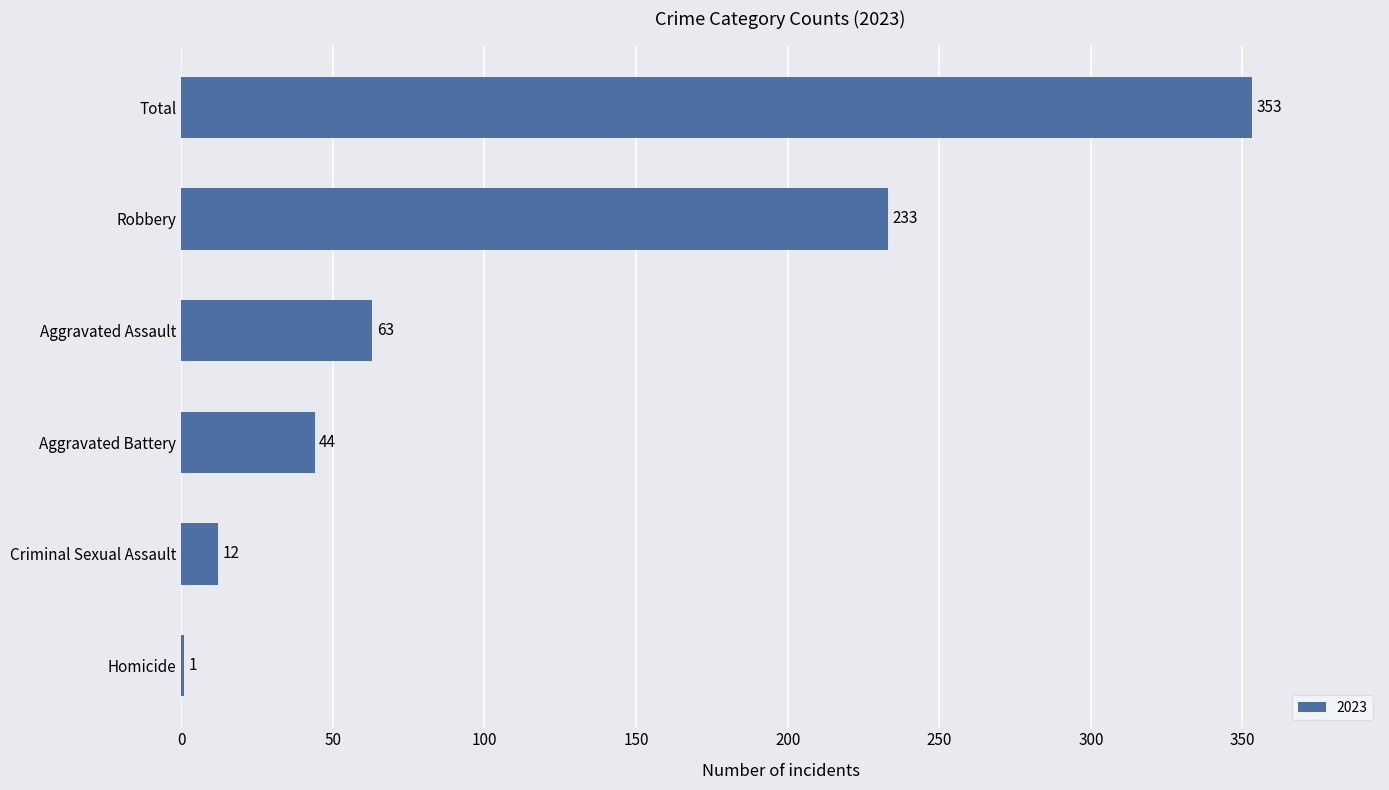

What is the average value?

118